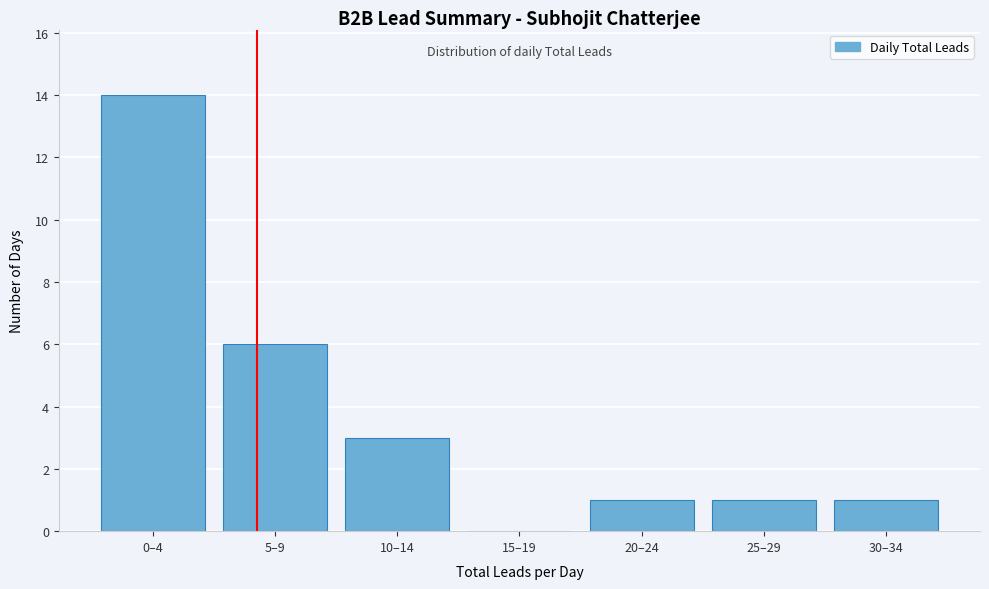

Reading right to left, what are all the values shown in this chart?

30–34=1	25–29=1	20–24=1	15–19=0	10–14=3	5–9=6	0–4=14